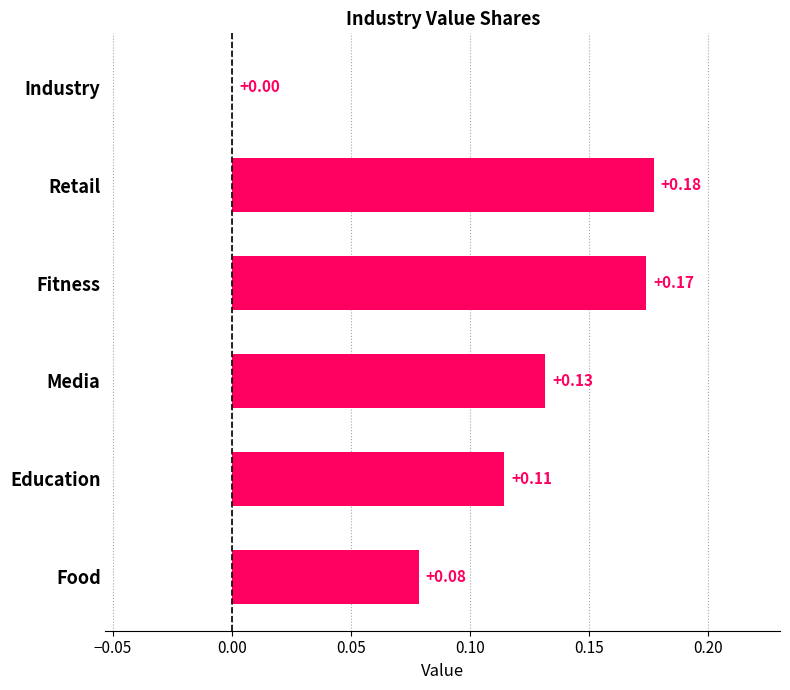

What is the sum of all values?

0.7